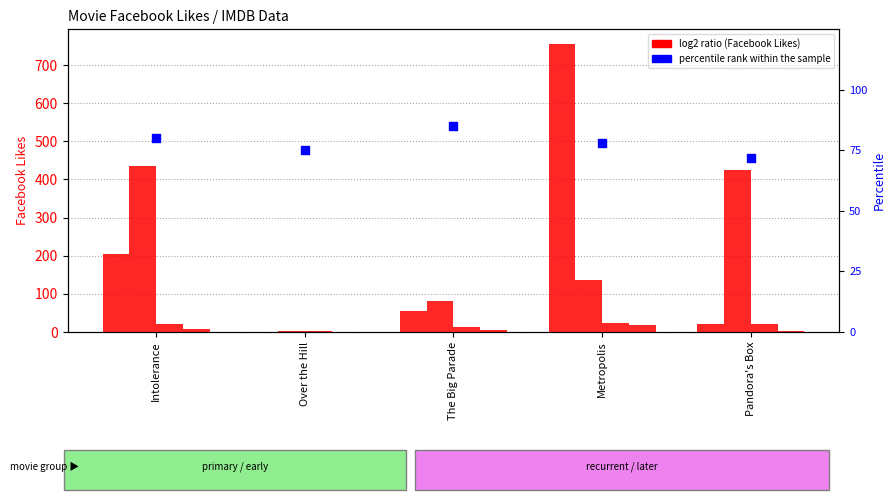

Is the value of percentile rank within the sample at Over the Hill greater than the value of Facebook Likes - Director at Pandora's Box?

No